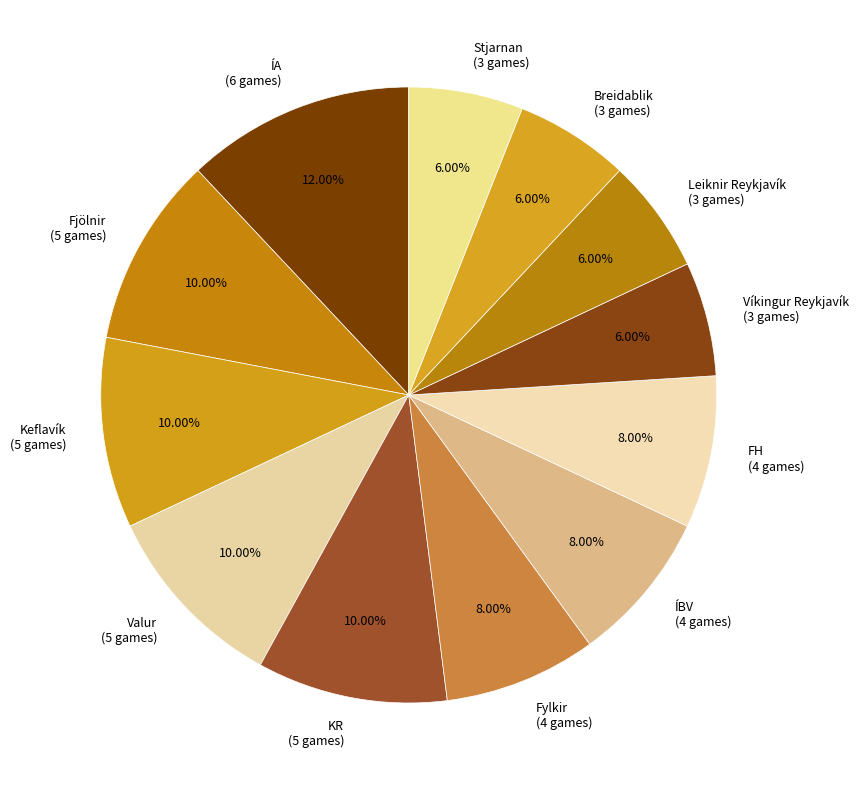

To the nearest percent, what is the combined percentage of ÍBV and KR?

18%